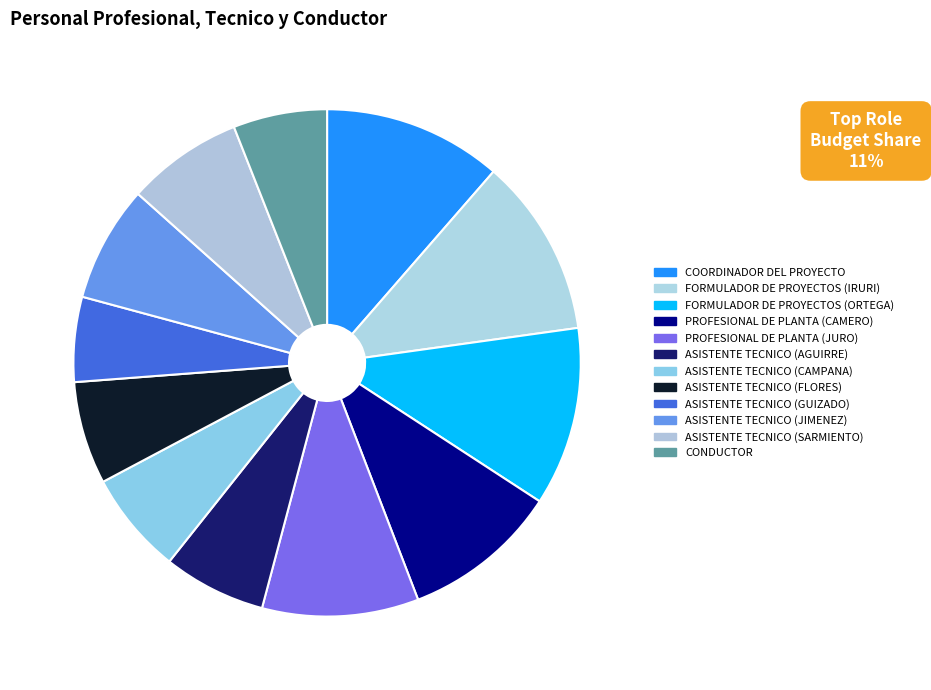

Does any single category account for the majority?

No